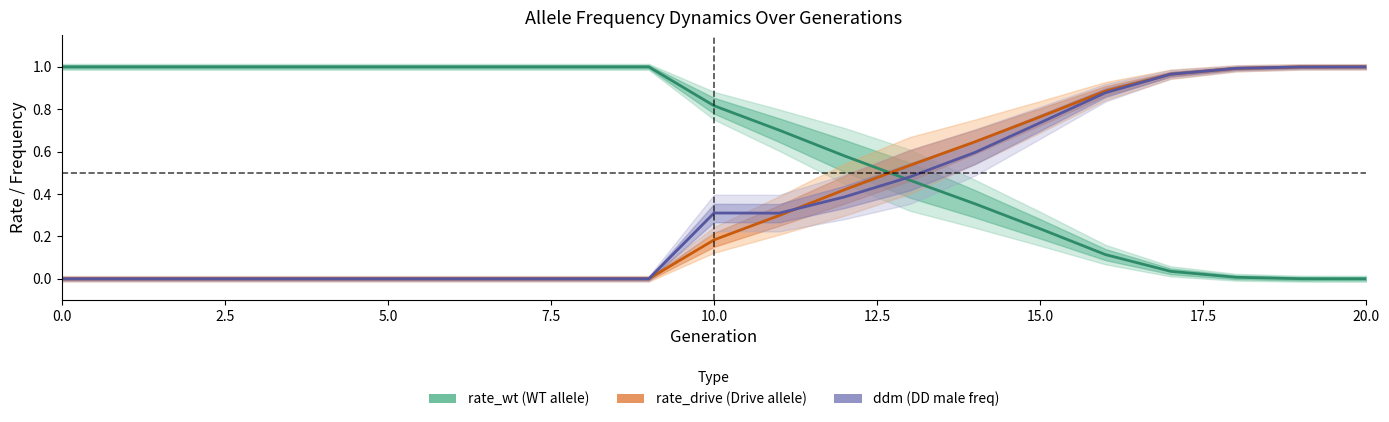

Is it true that ddm equals 0.6 at 7.5?

False